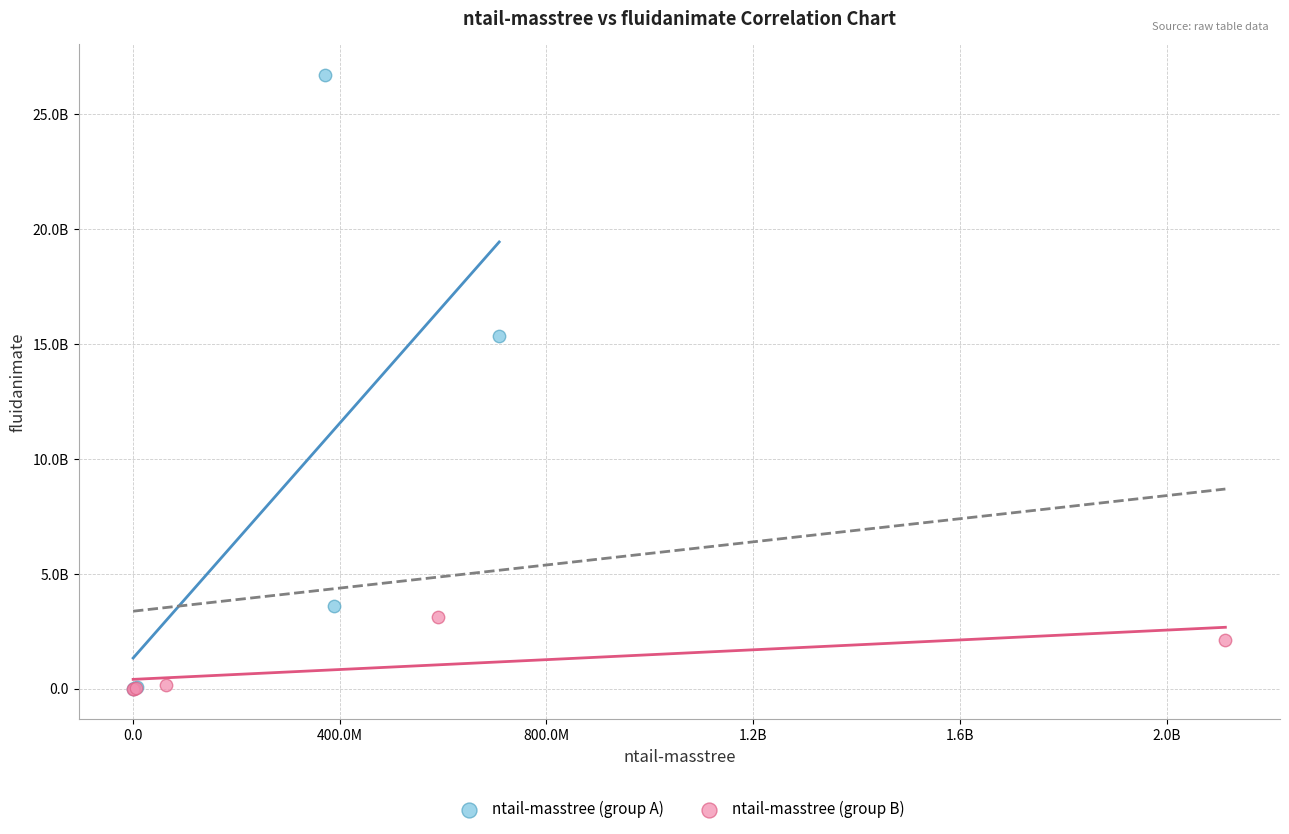

What are all the series names shown in the legend?

ntail-masstree (group A), ntail-masstree (group B)